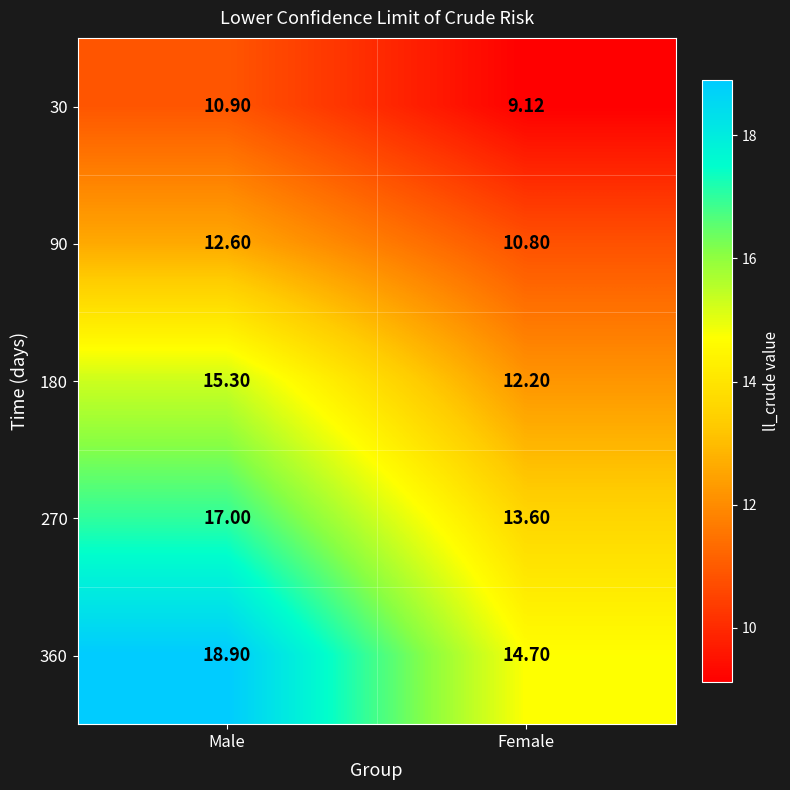

At Male, list the series in order from largest to smallest.

360, 270, 180, 90, 30